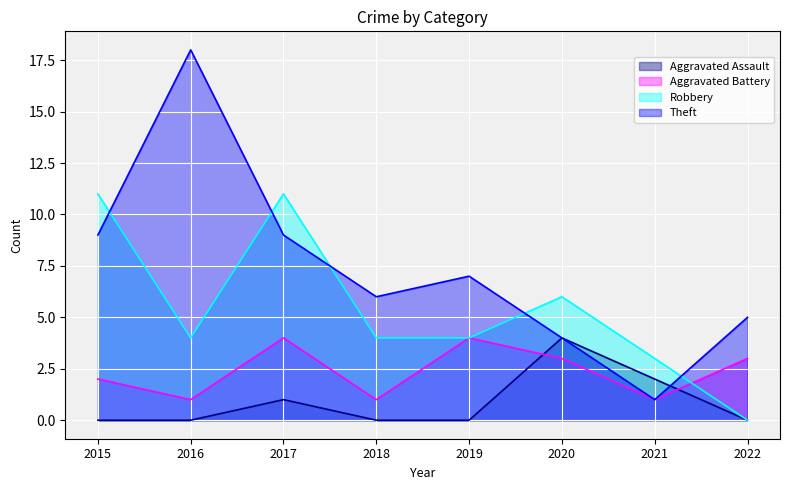

At 2021, list the series in order from largest to smallest.

Robbery, Aggravated Assault, Aggravated Battery, Theft